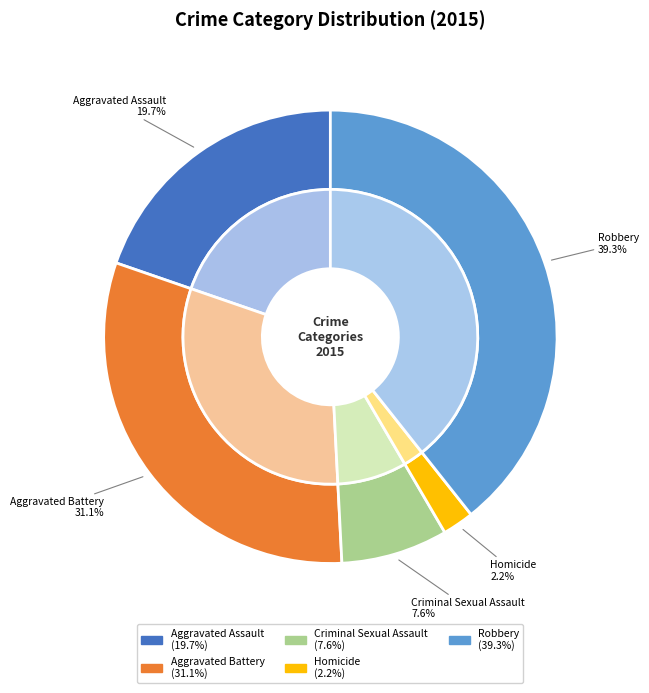

Is there any slice that represents more than half of the pie?

No